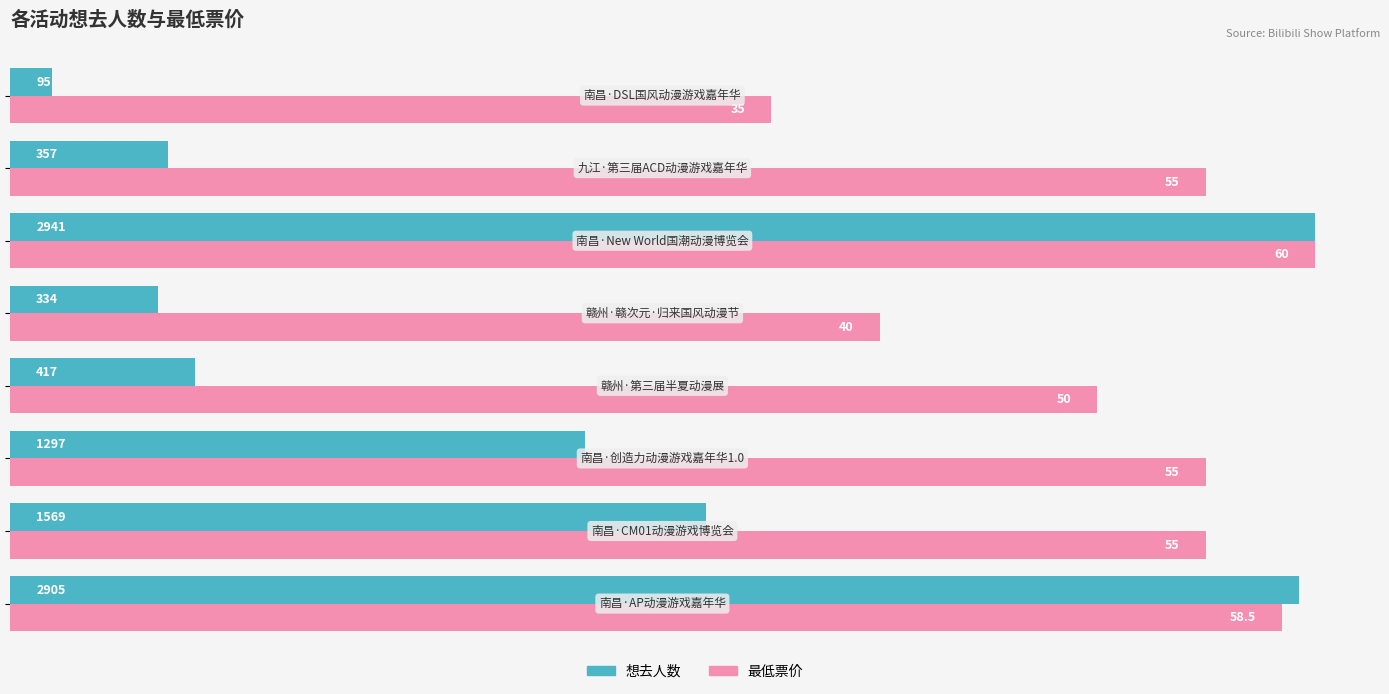

What are all the series names shown in the legend?

想去人数, 最低票价